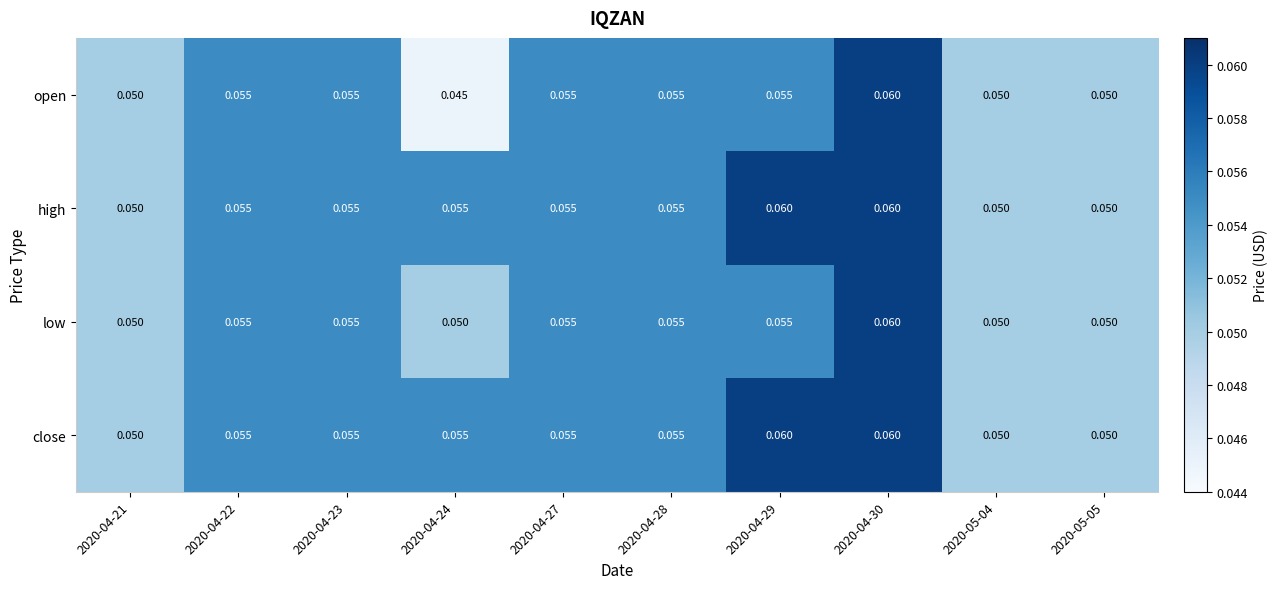

Is the value of low at 2020-04-29 greater than the value of close at 2020-05-05?

Yes